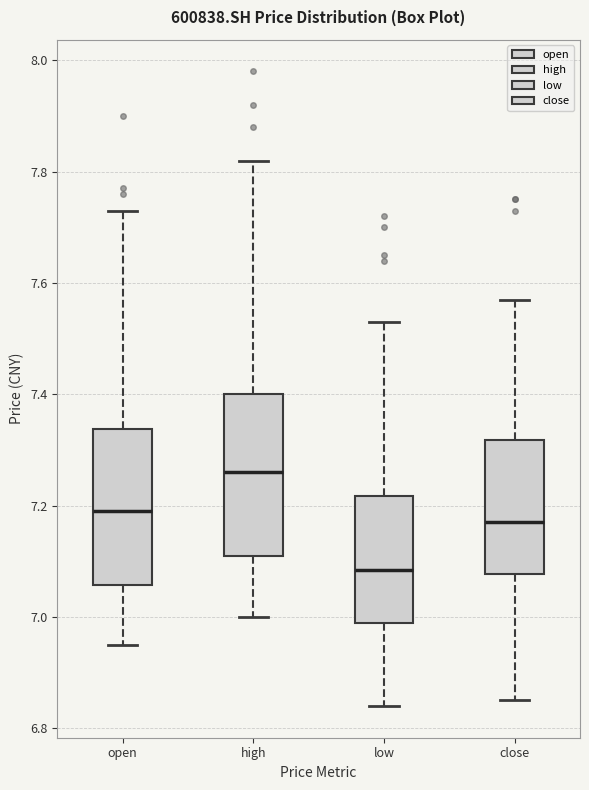

Where is the lower edge of the box for close on the y-axis? The values are not printed on the chart, so give them approximately, as read against the axis.

7.08